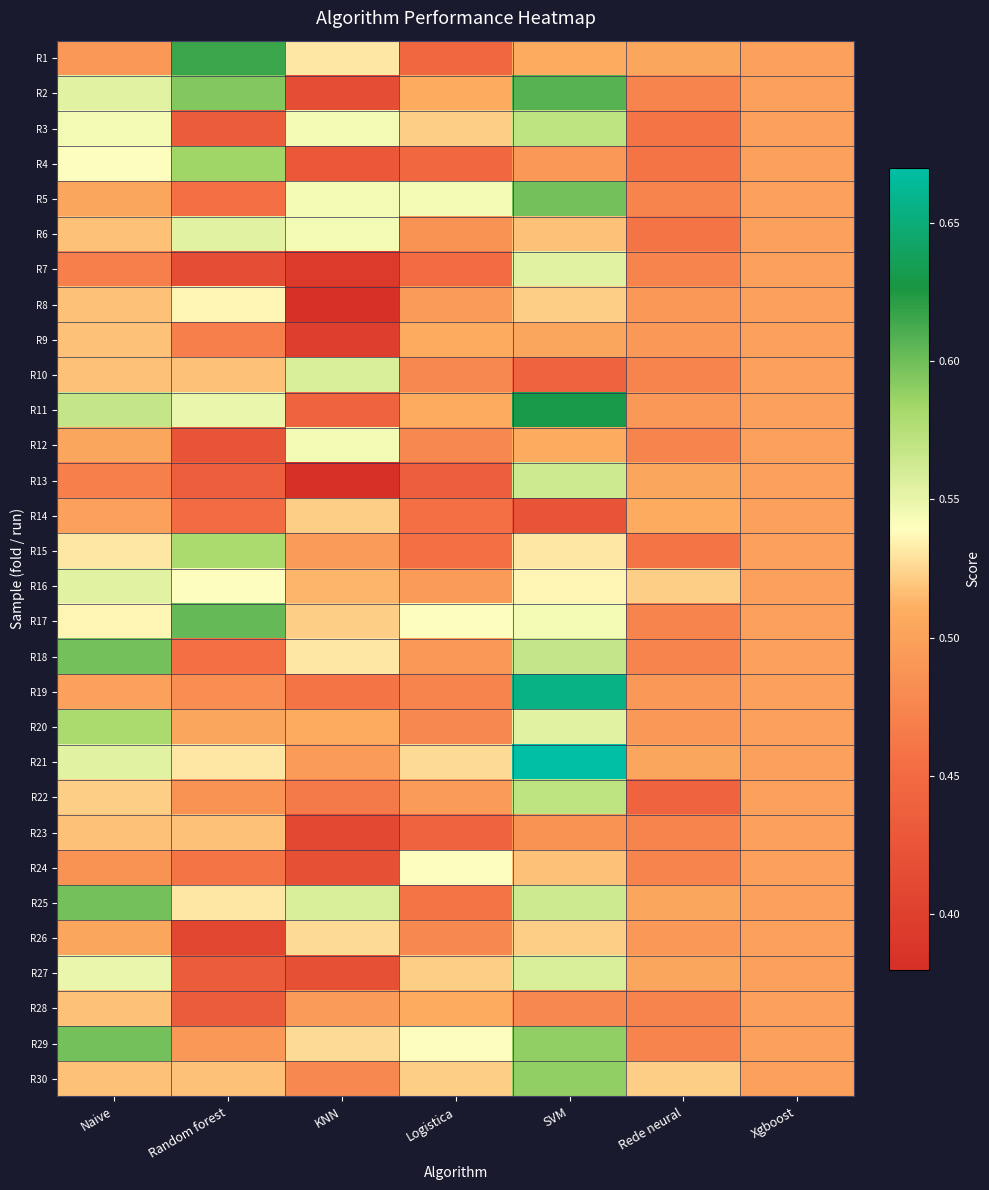

Which series has the largest total across all categories?

R21